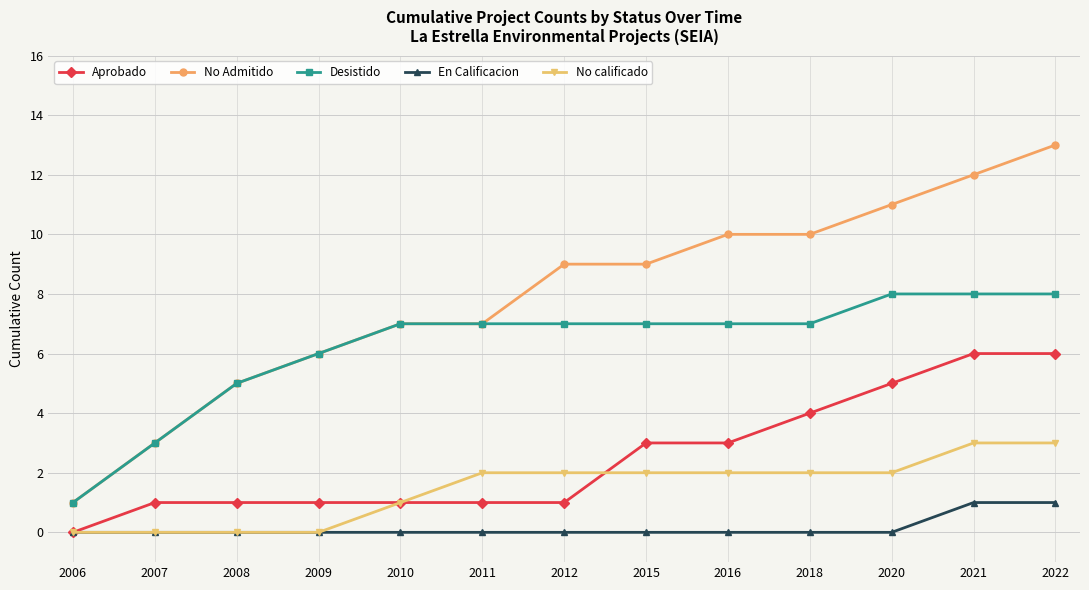

Is it true that Aprobado equals 0 at 2009?

False